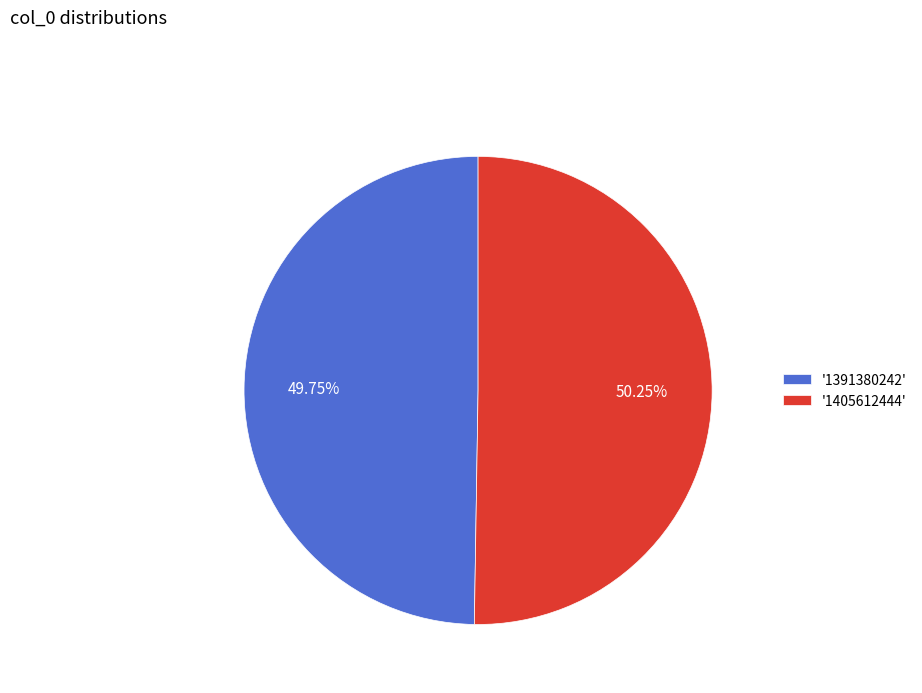

Between '1391380242' and '1405612444', which is larger?

'1405612444'